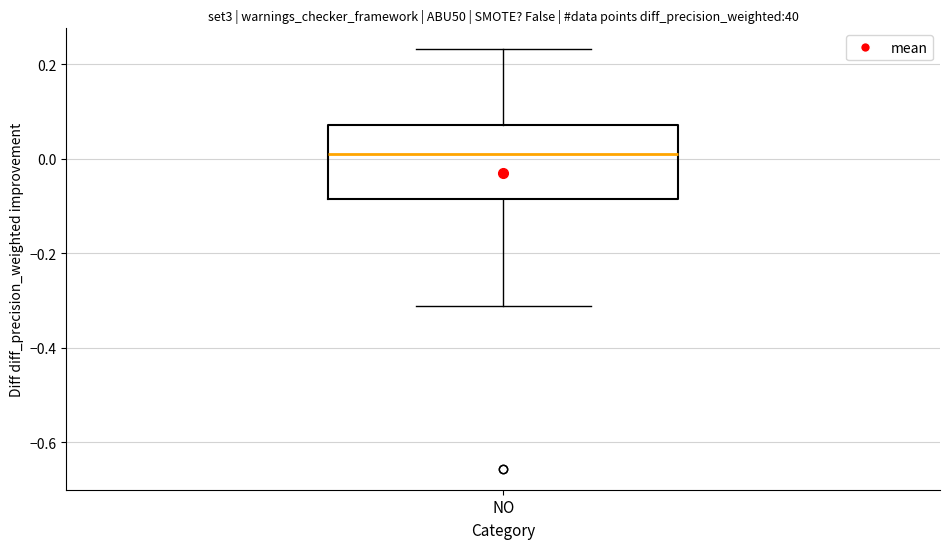

Read this box plot against the y-axis: the position of the median line, the range covered by the box, and the ends of both whiskers. The values are not printed on the chart, so give them approximately, as read against the axis.

median 0.02, box -0.08 to 0.08, whiskers -0.32 to 0.24